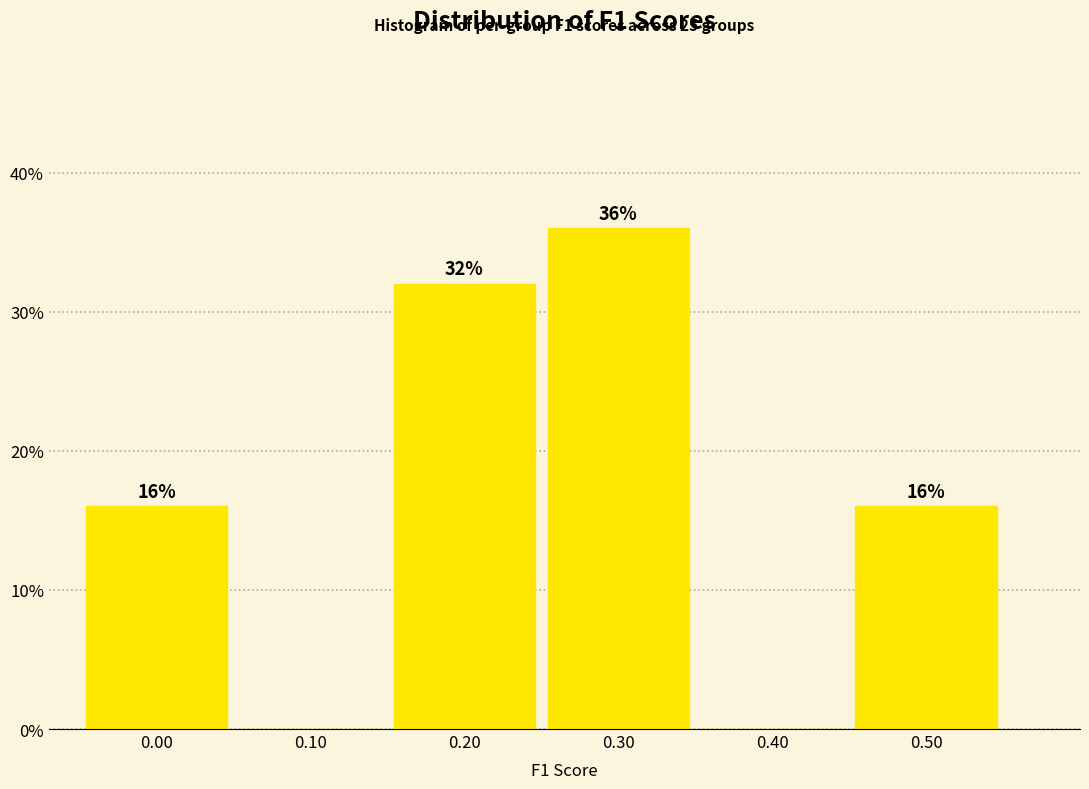

Reading left to right, what are all the values shown in this chart?

0.00=16	0.10=0	0.20=32	0.30=36	0.40=0	0.50=16